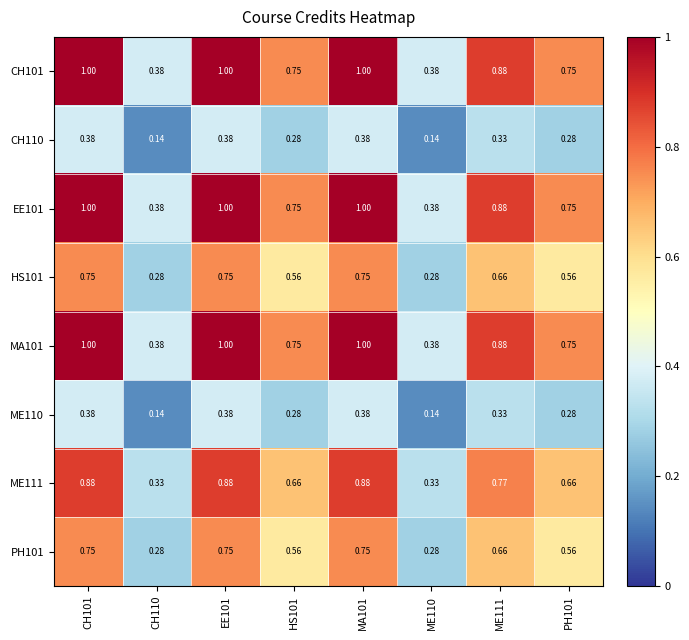

Is the value of MA101 at CH110 greater than the value of ME111 at PH101?

No